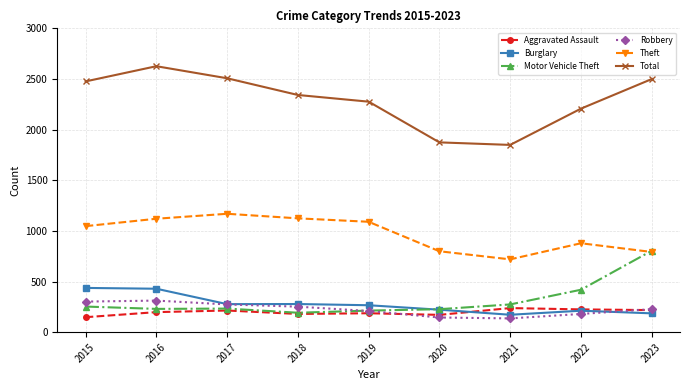

At which category does Total reach its first local valley?

2021